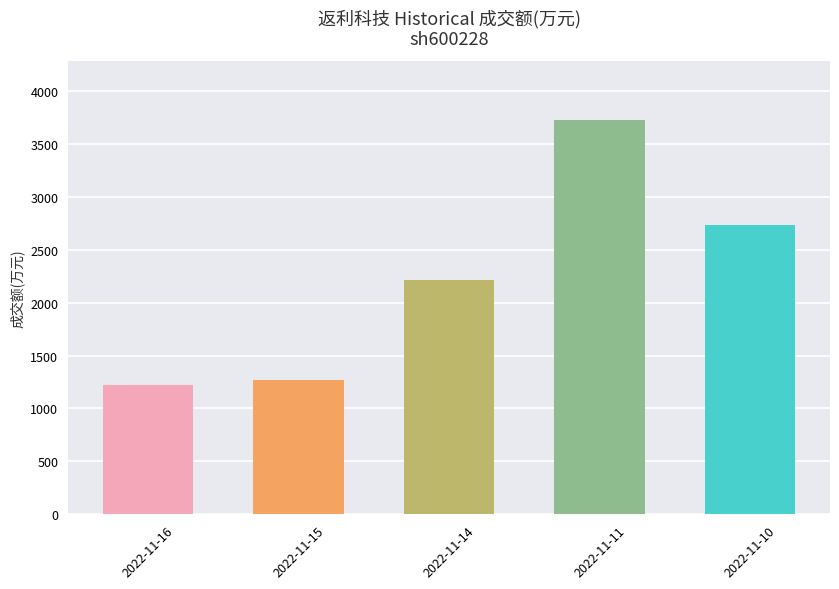

Which category has the lowest value across all series?

2022-11-16